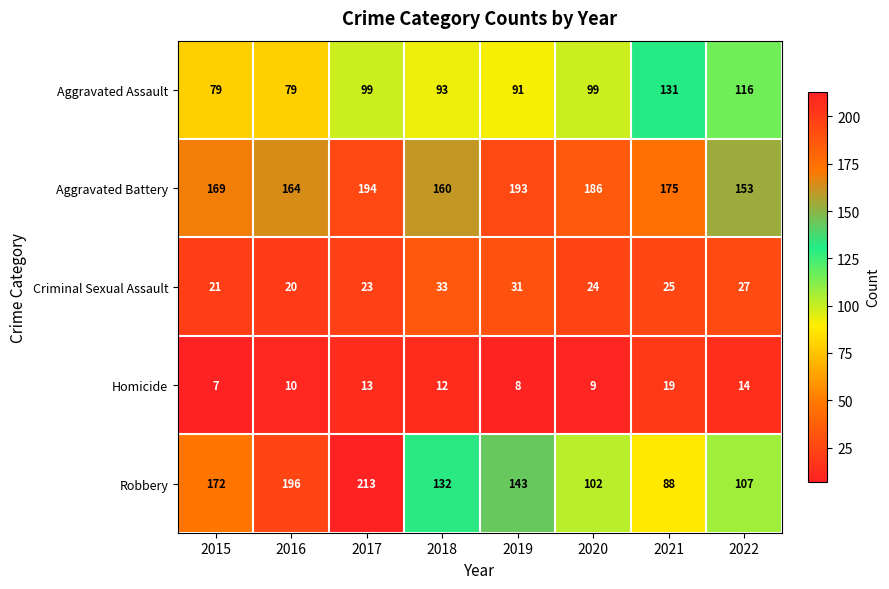

How many data points does each series have?

8